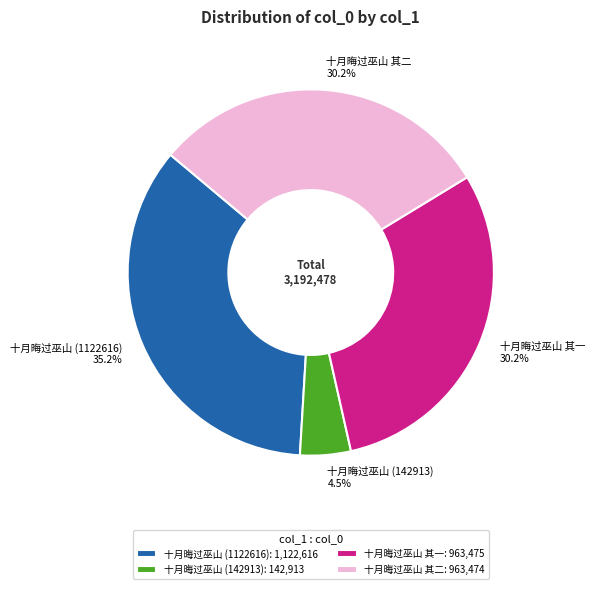

What percentage is NOT represented by 十月晦过巫山 其一 30.2%?

69.8%